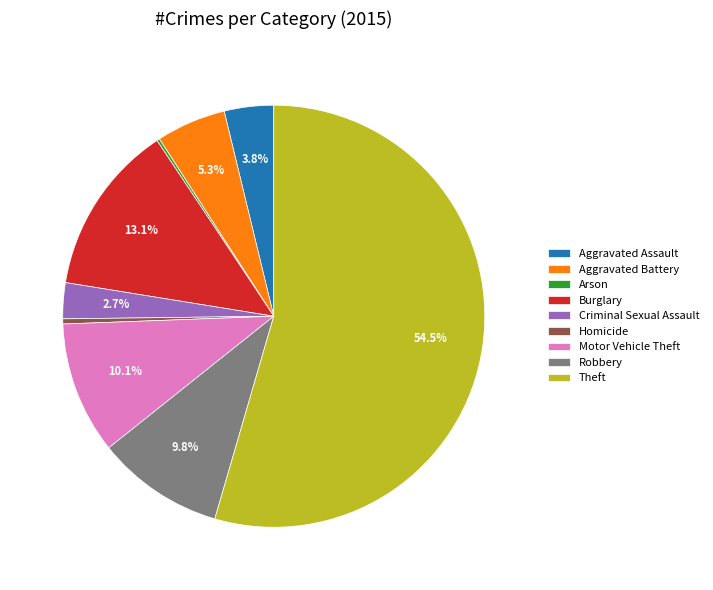

Is it true that Criminal Sexual Assault is 15% of the pie?

False